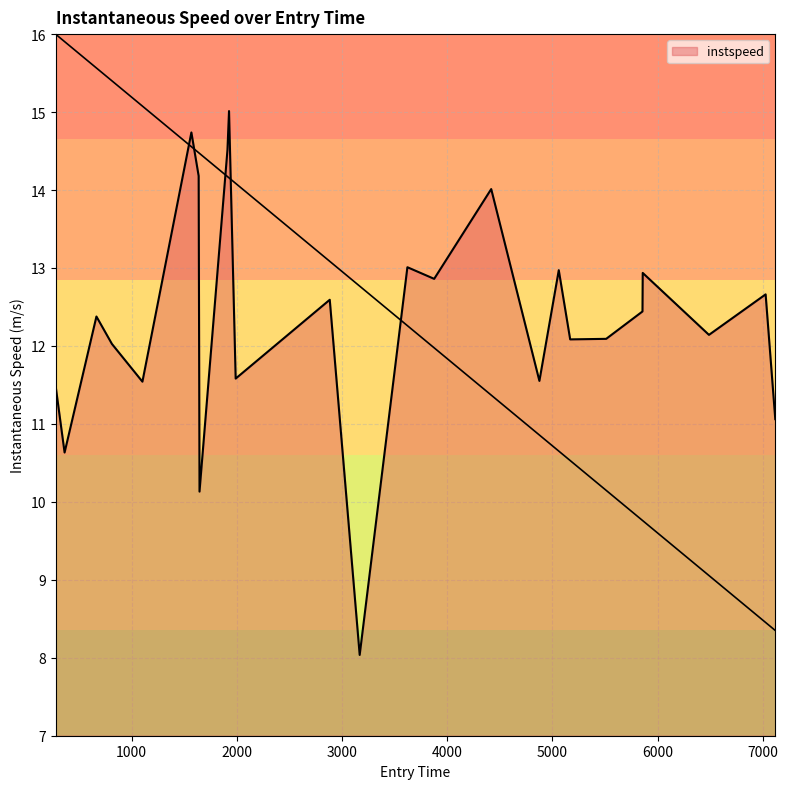

Reading right to left, extract all data points from this chart.

7118.125921158286=11.1	7026.425441495387=12.7	6487.957723112449=12.1	5858.399996680373=12.9	5856.08209249198=12.4	5511.103569888857=12.1	5168.820721930899=12.1	5060.537483143682=13.0	4876.403945523912=11.6	4418.395352742231=14.0	3876.266003196386=12.9	3621.8585956196457=13.0	3168.3443850443264=8.0	2883.878571045777=12.6	1989.716104437845=11.6	1926.5830322072911=15.0	1911.6446578976022=14.5	1646.0236377294555=10.1	1637.9079342381153=14.2	1568.7913523632328=14.7	1103.4495650343372=11.5	813.5616090745885=12.0	666.3658061171886=12.4	363.6879626899507=10.6	277.64834926309715=11.5